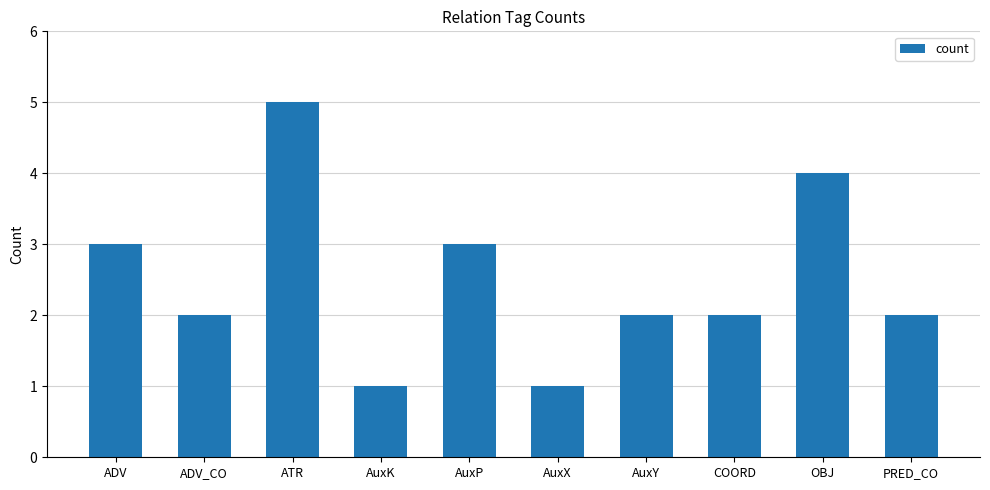

What is the value of the 7th bar from the left?

2